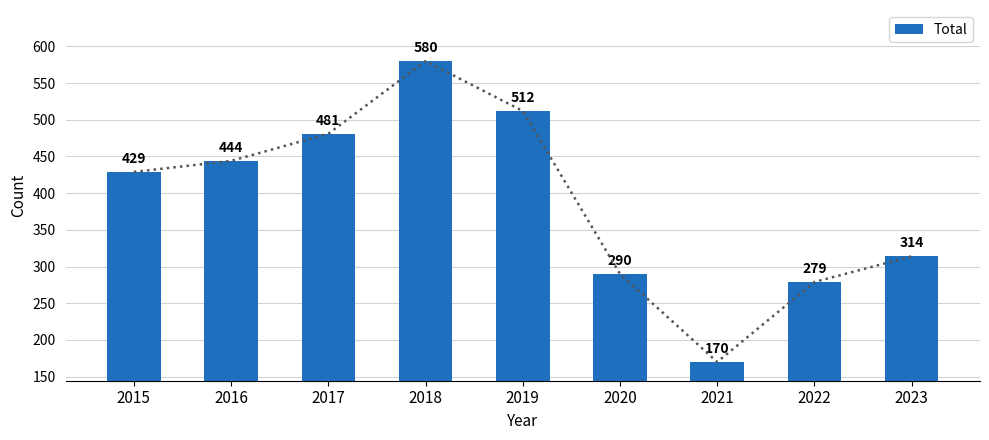

Count the number of categories in the chart.

9